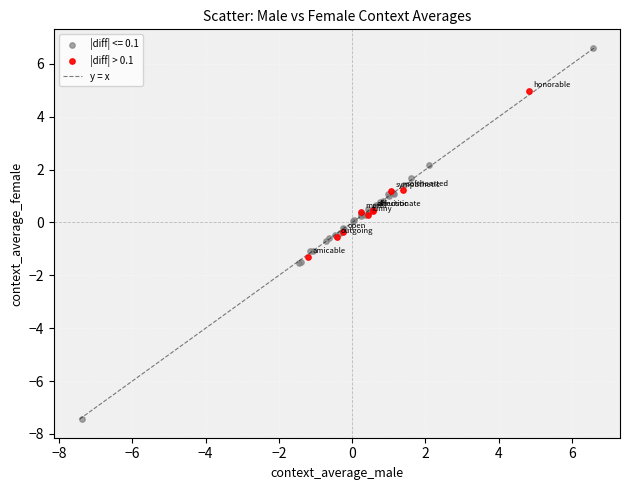

Which series has the widest spread of Y values?

|diff| <= 0.1